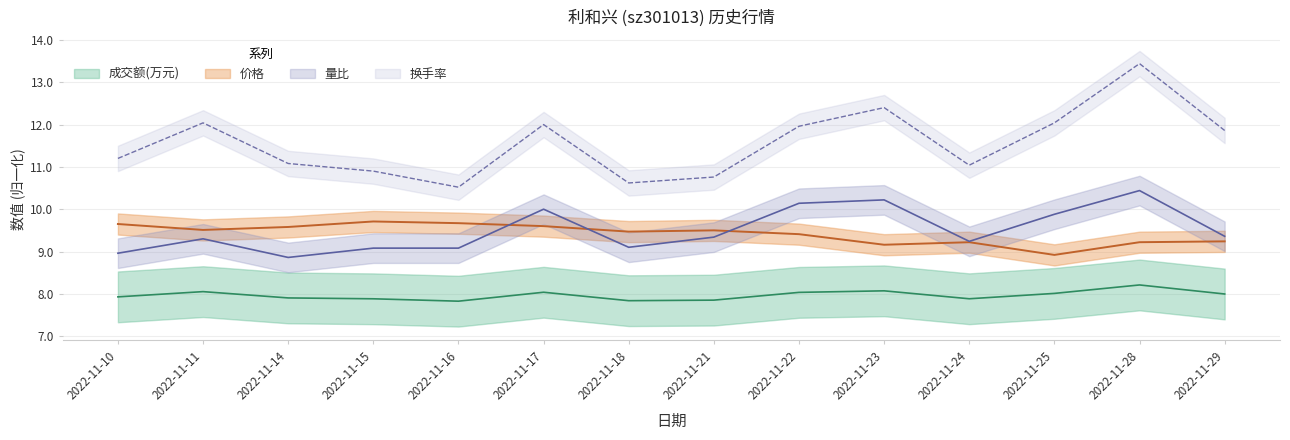

What is the approximate value of 价格 at 2022-11-23?

9.2